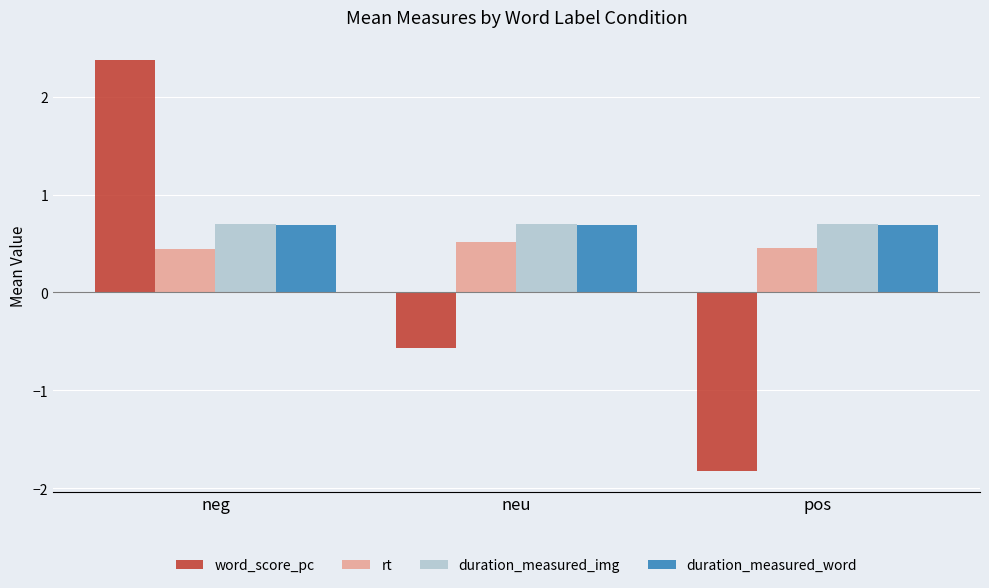

What is the smallest value displayed?

-1.8